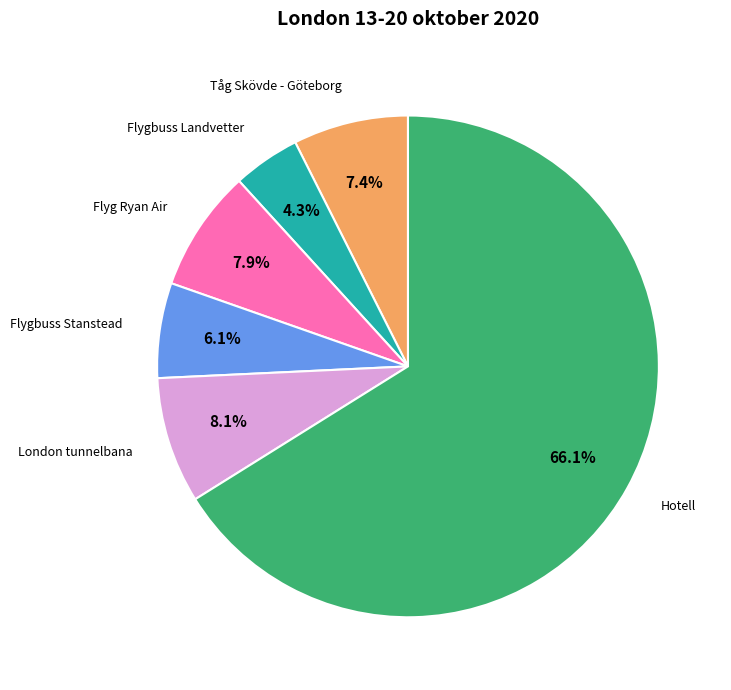

To the nearest percent, what is the difference between the largest and smallest slice percentages?

62%